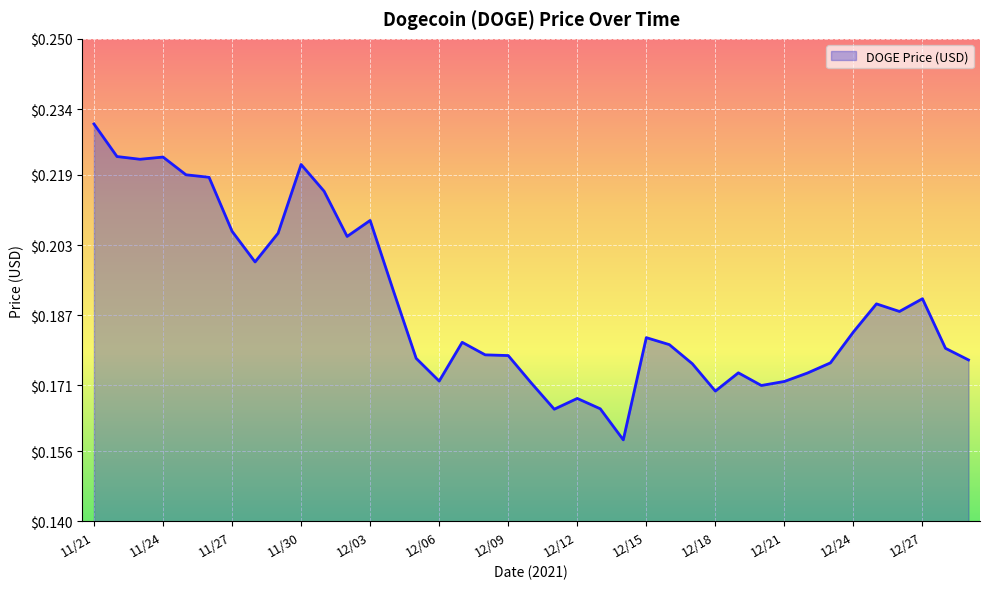

Count the values in the range 0 to 1.

39